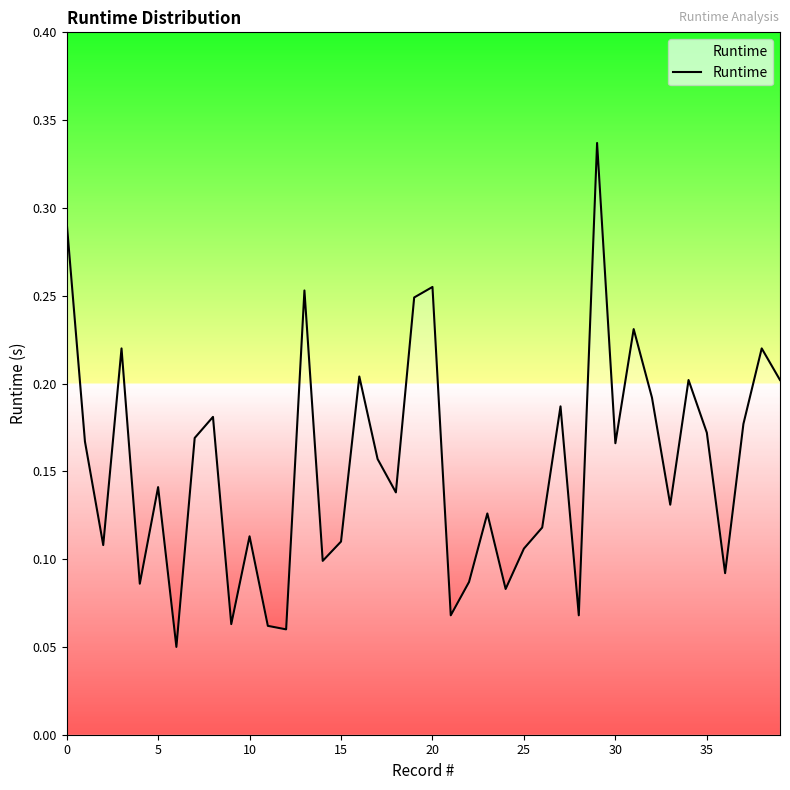

How many lines are shown in the chart?

1